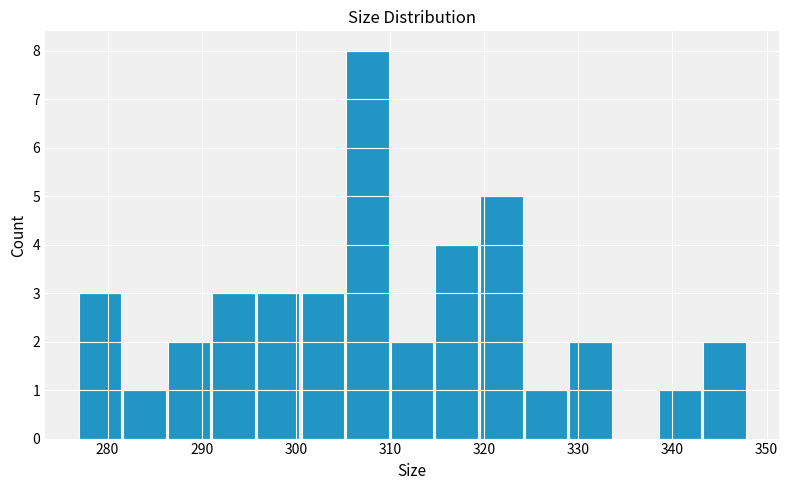

Reading left to right, list every bar in this chart as the range it spans on the x-axis followed by its height. Neither the bar edges nor the heights are printed on the chart, so give them approximately, as read against the axes.

277 to 282: 3
282 to 286: 1
286 to 291: 2
291 to 296: 3
296 to 301: 3
301 to 305: 3
305 to 310: 8
310 to 315: 2
315 to 319: 4
319 to 324: 5
324 to 329: 1
329 to 334: 2
334 to 338: 0
338 to 343: 1
343 to 348: 2